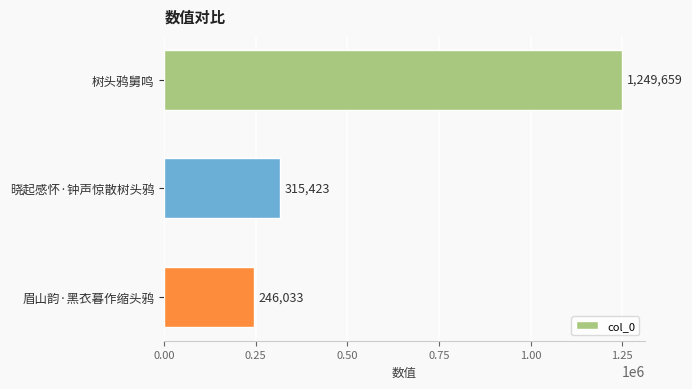

What is the difference between the second highest and minimum values?

69390